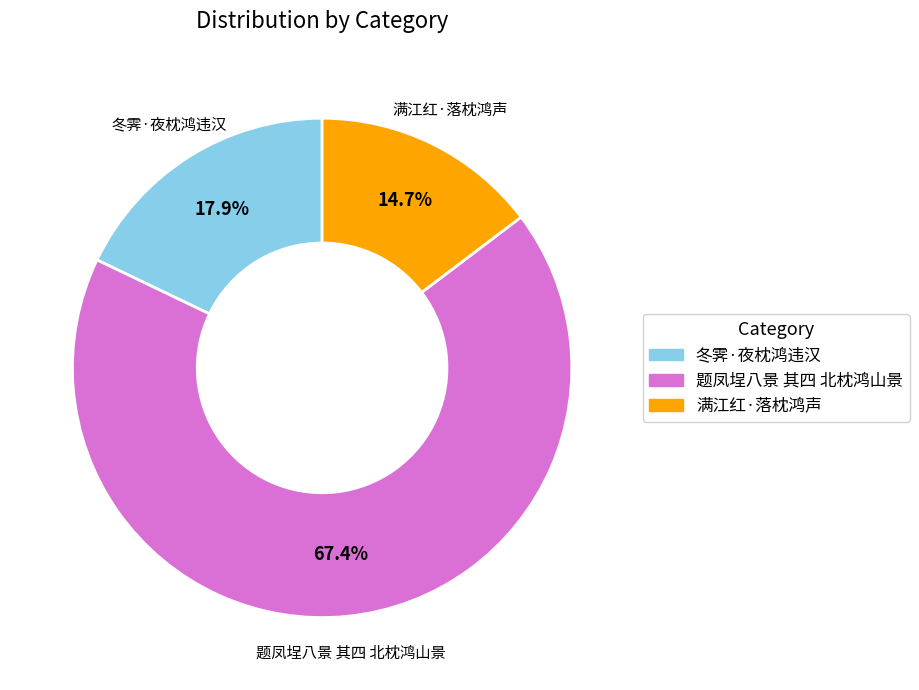

What percentage is the 冬霁·夜枕鸿违汉 slice, to the nearest percent?

18%